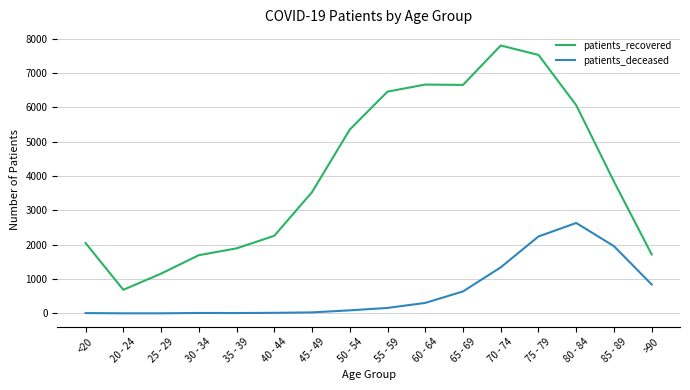

Which series changed the most between 25 - 29 and 45 - 49?

patients_recovered